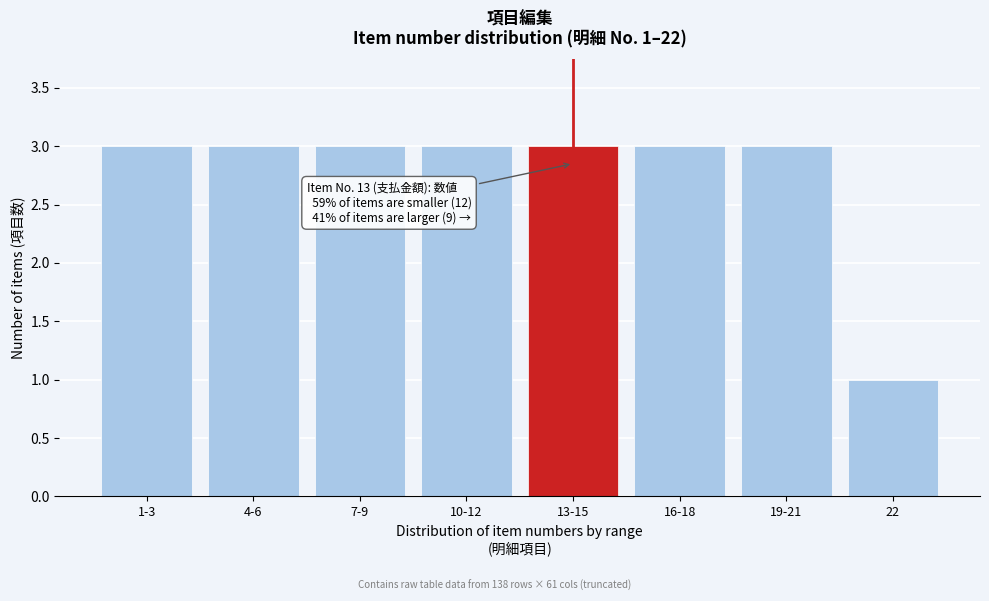

Reading left to right, what are all the values shown in this chart?

1-3=3	4-6=3	7-9=3	10-12=3	13-15=3	16-18=3	19-21=3	22=1